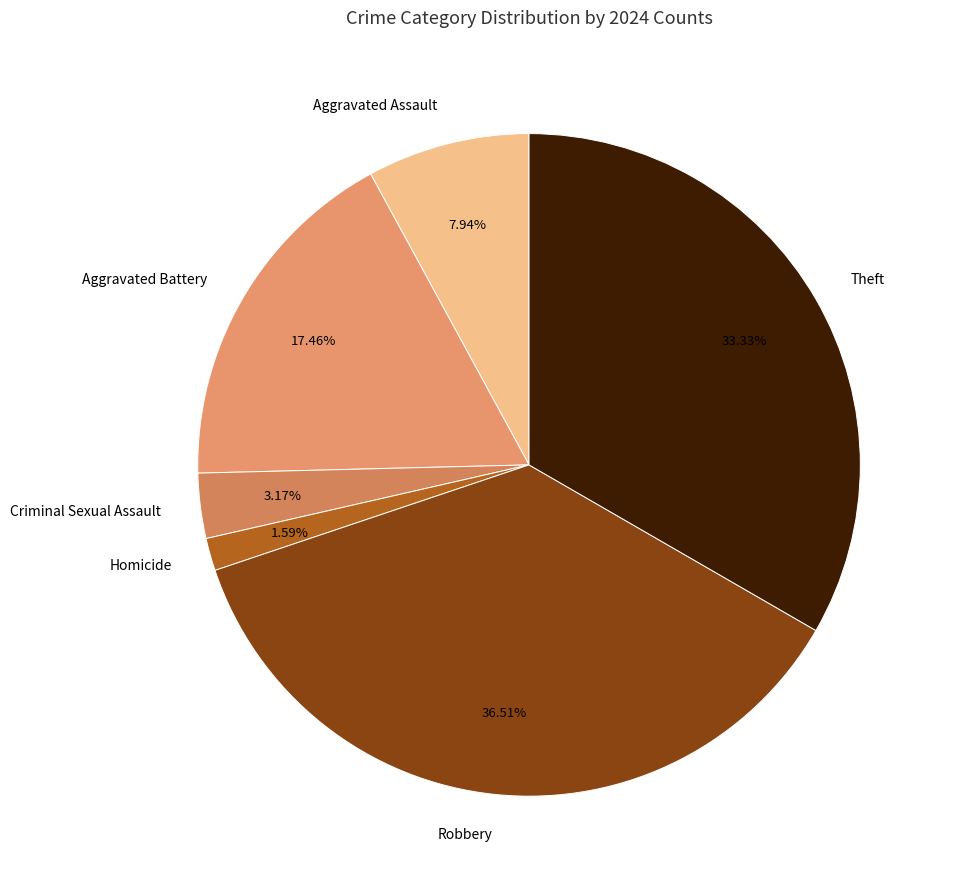

Which category has the biggest portion of the pie?

Robbery